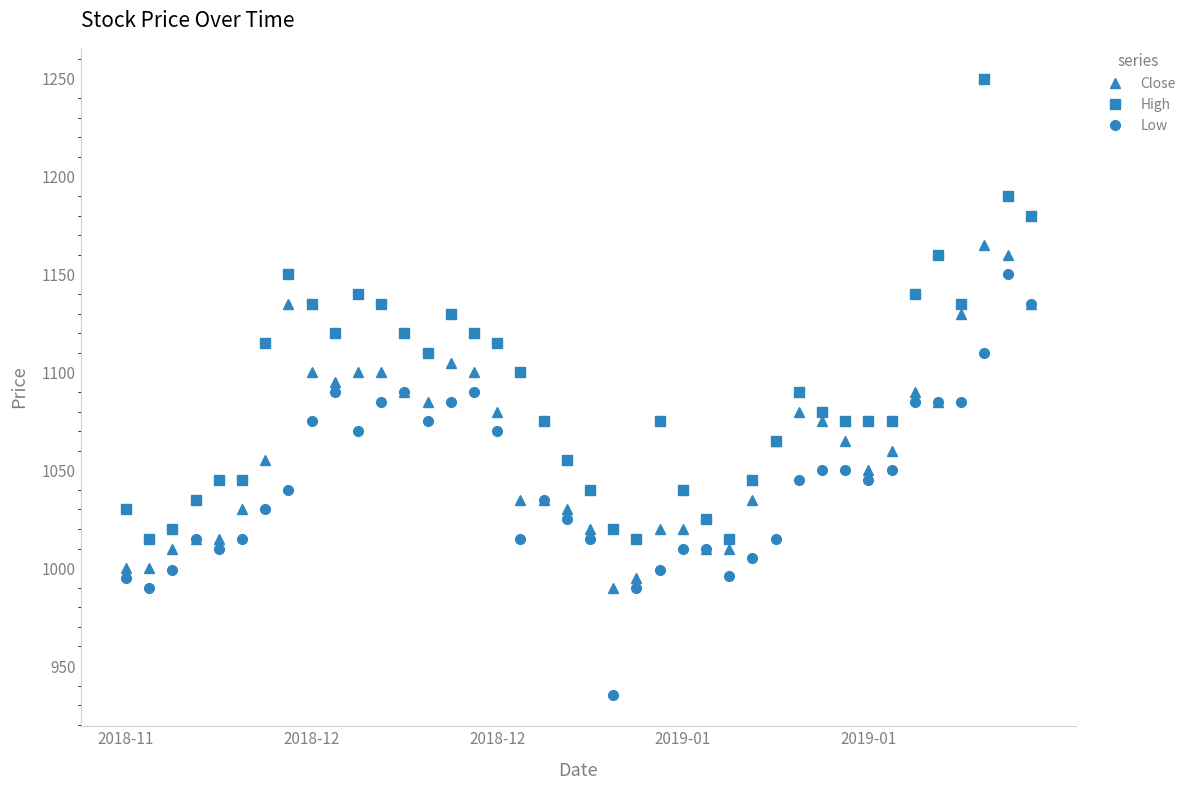

What is the difference between the maximum and minimum values in the Close series?

175